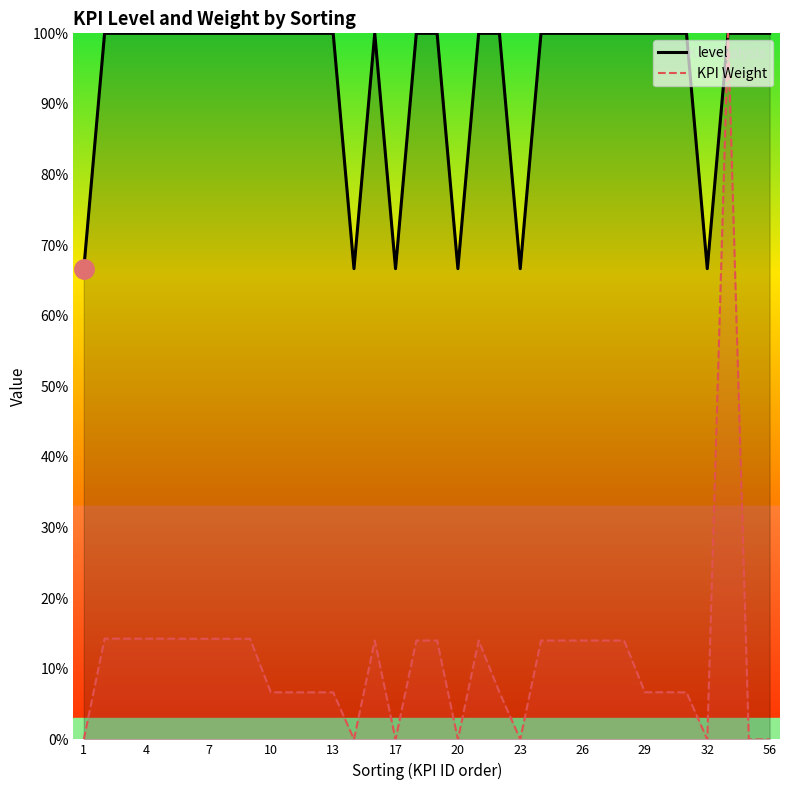

At how many categories does at least one series exceed 6?

34